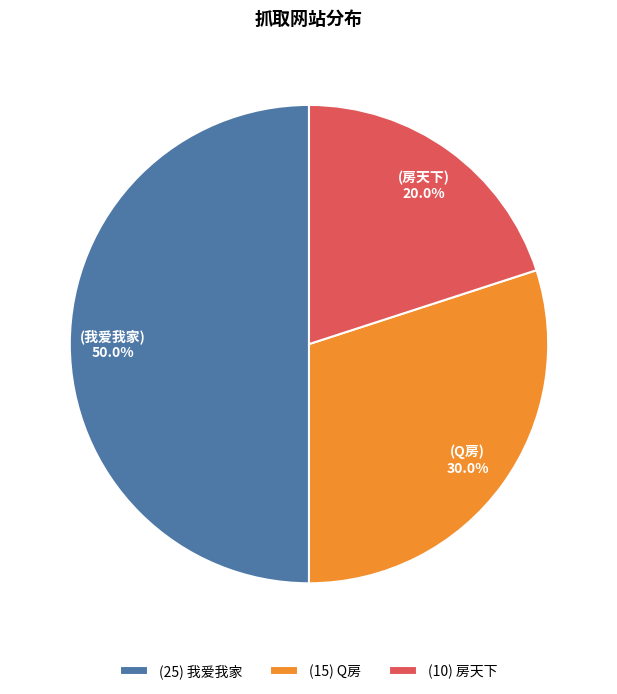

Which slice is the smallest?

(10) 房天下